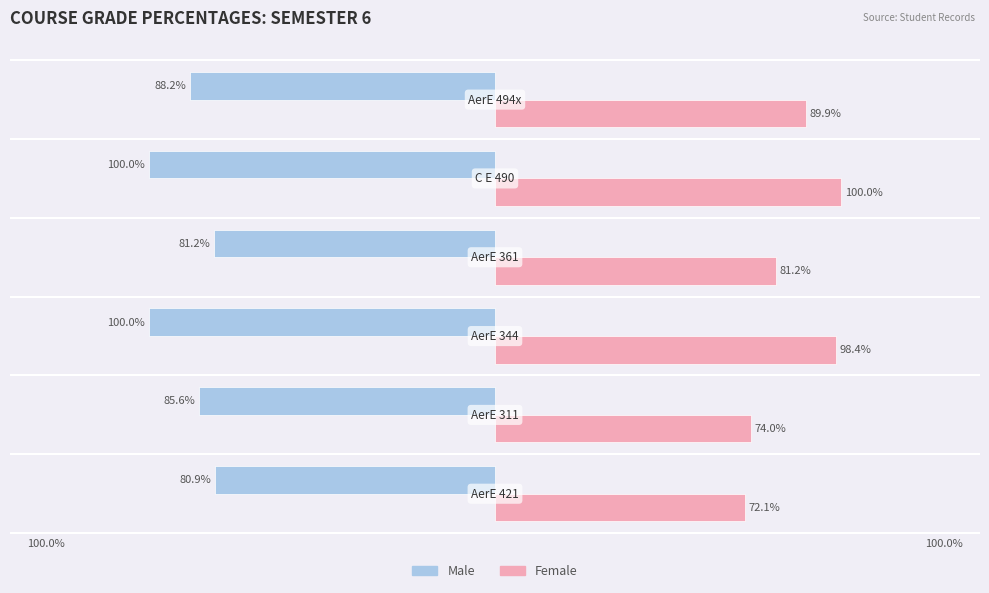

What are all the series names shown in the legend?

Male, Female